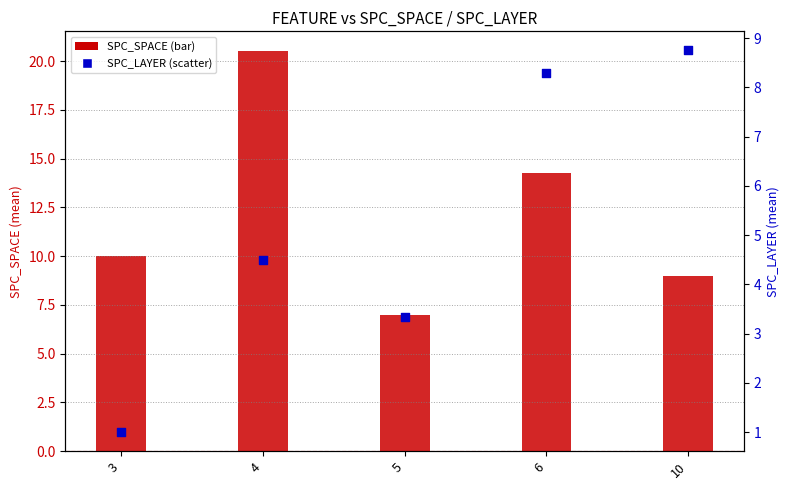

Which series has the largest total across all categories?

SPC_SPACE